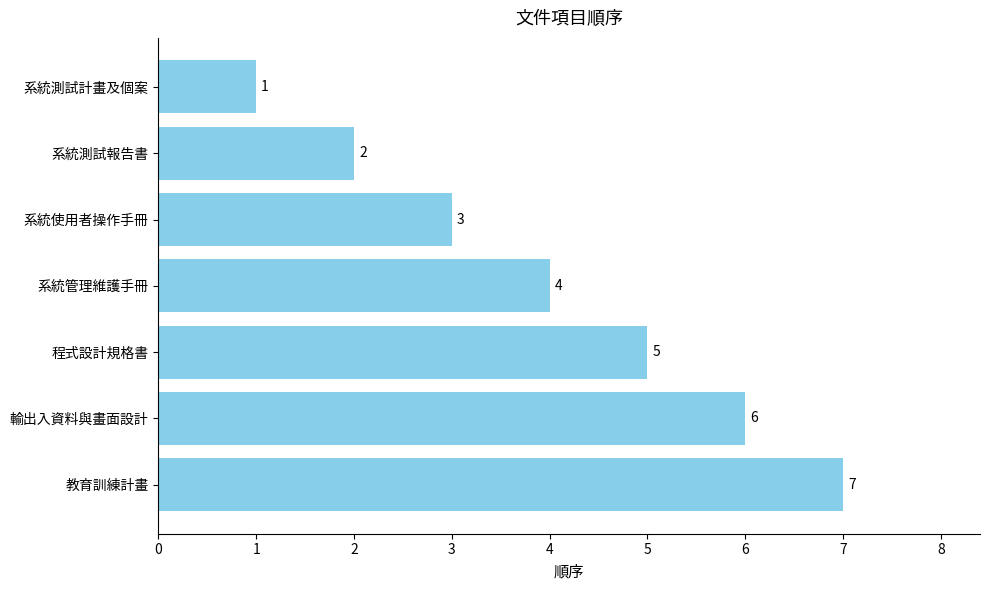

What is the difference between the second highest and second lowest values?

4